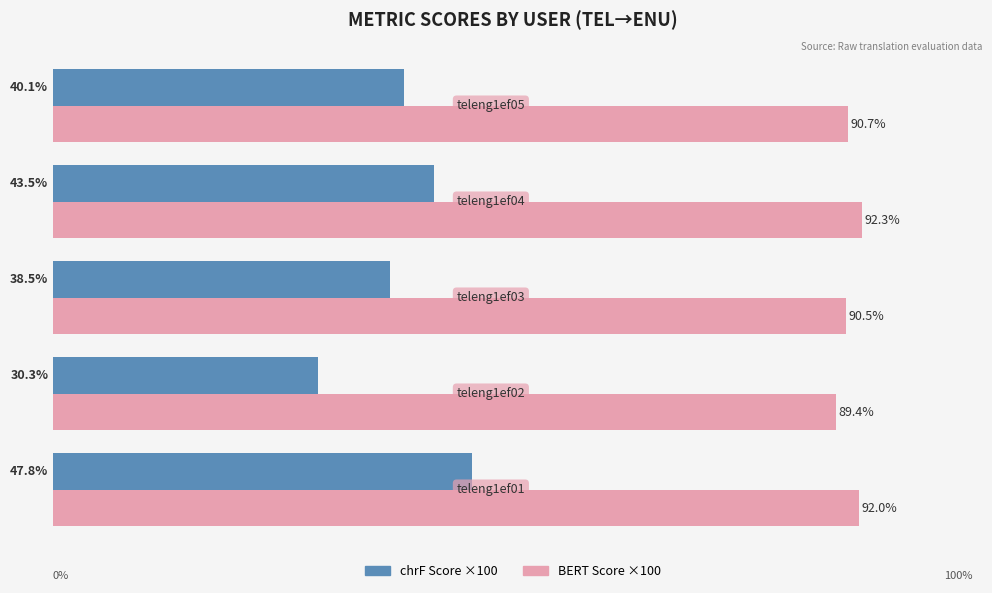

Rank the series by their maximum value, from lowest to highest.

chrF Score ×100, BERT Score ×100